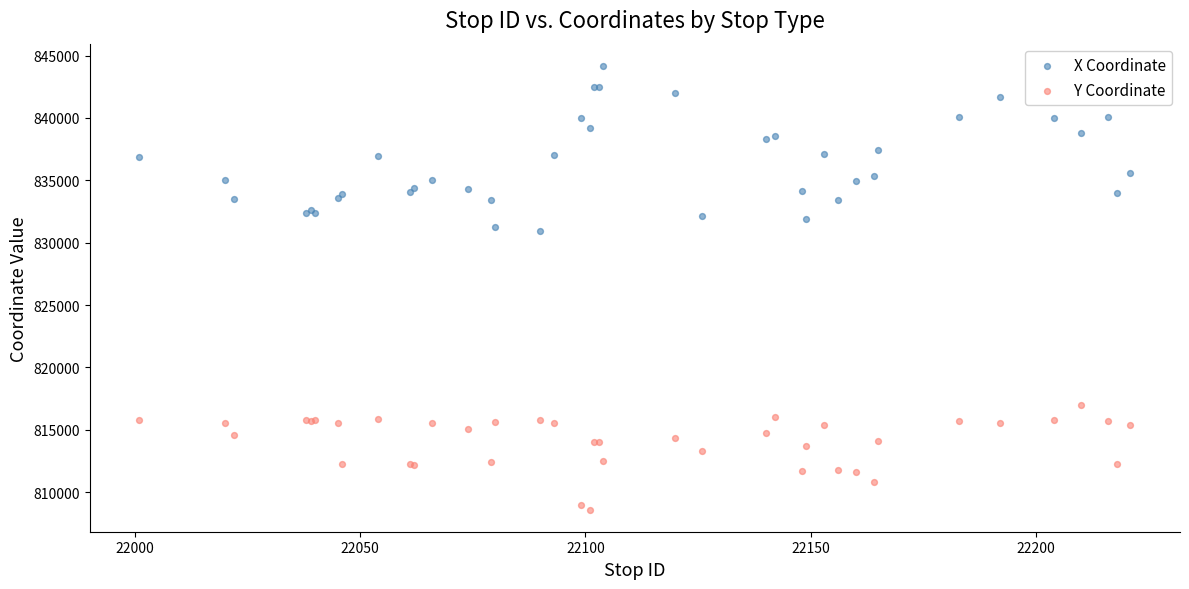

Which series reaches the maximum Y coordinate?

X Coordinate